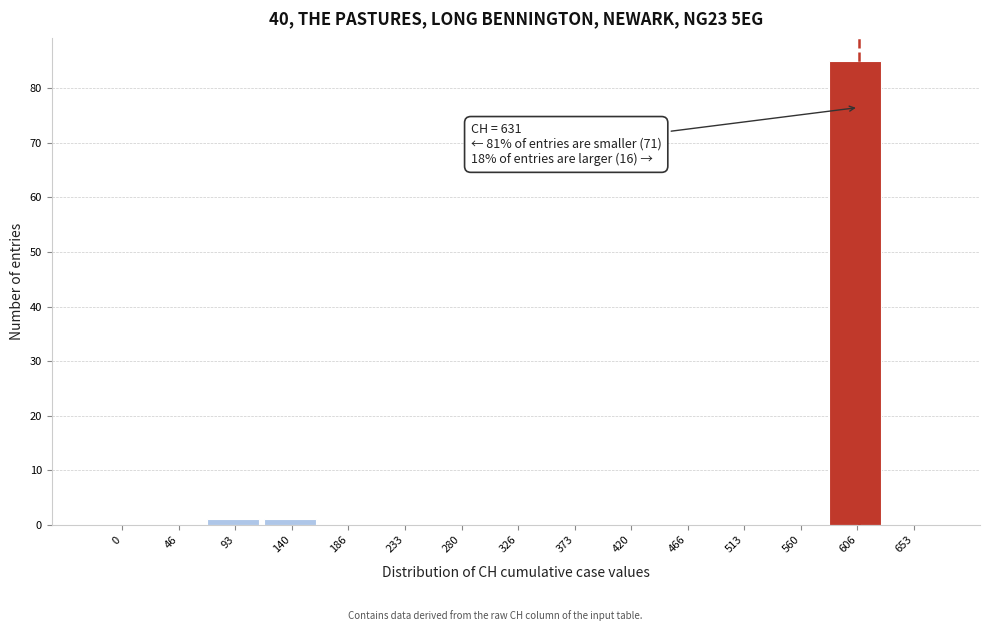

Reading right to left, extract all data points from this chart.

653=0	606=85	560=0	513=0	466=0	420=0	373=0	326=0	280=0	233=0	186=0	140=1	93=1	46=0	0=0